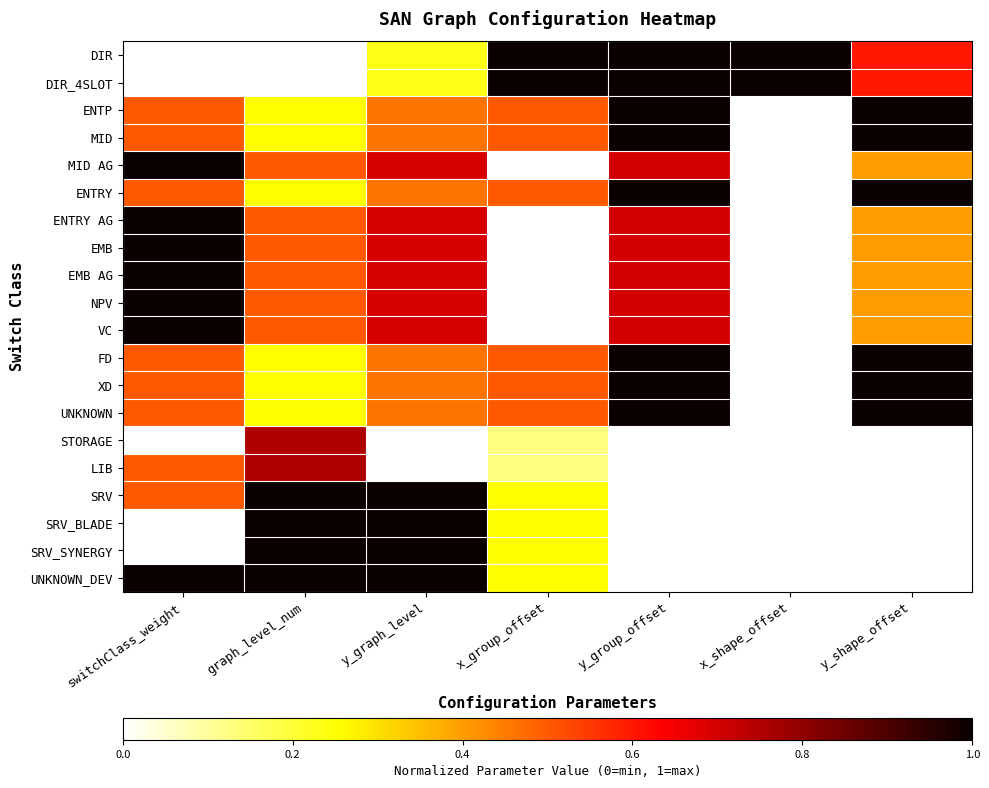

Reading left to right, list all the values displayed in this chart.

DIR: switchClass_weight=0.0	graph_level_num=0.0	y_graph_level=0.2	x_group_offset=1.0	y_group_offset=1.0	x_shape_offset=1.0	y_shape_offset=0.6
DIR_4SLOT: switchClass_weight=0.0	graph_level_num=0.0	y_graph_level=0.2	x_group_offset=1.0	y_group_offset=1.0	x_shape_offset=1.0	y_shape_offset=0.6
ENTP: switchClass_weight=0.5	graph_level_num=0.2	y_graph_level=0.5	x_group_offset=0.5	y_group_offset=1.0	x_shape_offset=0.0	y_shape_offset=1.0
MID: switchClass_weight=0.5	graph_level_num=0.2	y_graph_level=0.5	x_group_offset=0.5	y_group_offset=1.0	x_shape_offset=0.0	y_shape_offset=1.0
MID AG: switchClass_weight=1.0	graph_level_num=0.5	y_graph_level=0.7	x_group_offset=0.0	y_group_offset=0.7	x_shape_offset=0.0	y_shape_offset=0.4
ENTRY: switchClass_weight=0.5	graph_level_num=0.2	y_graph_level=0.5	x_group_offset=0.5	y_group_offset=1.0	x_shape_offset=0.0	y_shape_offset=1.0
ENTRY AG: switchClass_weight=1.0	graph_level_num=0.5	y_graph_level=0.7	x_group_offset=0.0	y_group_offset=0.7	x_shape_offset=0.0	y_shape_offset=0.4
EMB: switchClass_weight=1.0	graph_level_num=0.5	y_graph_level=0.7	x_group_offset=0.0	y_group_offset=0.7	x_shape_offset=0.0	y_shape_offset=0.4
EMB AG: switchClass_weight=1.0	graph_level_num=0.5	y_graph_level=0.7	x_group_offset=0.0	y_group_offset=0.7	x_shape_offset=0.0	y_shape_offset=0.4
NPV: switchClass_weight=1.0	graph_level_num=0.5	y_graph_level=0.7	x_group_offset=0.0	y_group_offset=0.7	x_shape_offset=0.0	y_shape_offset=0.4
VC: switchClass_weight=1.0	graph_level_num=0.5	y_graph_level=0.7	x_group_offset=0.0	y_group_offset=0.7	x_shape_offset=0.0	y_shape_offset=0.4
FD: switchClass_weight=0.5	graph_level_num=0.2	y_graph_level=0.5	x_group_offset=0.5	y_group_offset=1.0	x_shape_offset=0.0	y_shape_offset=1.0
XD: switchClass_weight=0.5	graph_level_num=0.2	y_graph_level=0.5	x_group_offset=0.5	y_group_offset=1.0	x_shape_offset=0.0	y_shape_offset=1.0
UNKNOWN: switchClass_weight=0.5	graph_level_num=0.2	y_graph_level=0.5	x_group_offset=0.5	y_group_offset=1.0	x_shape_offset=0.0	y_shape_offset=1.0
STORAGE: switchClass_weight=0.0	graph_level_num=0.8	y_graph_level=0.0	x_group_offset=0.1	y_group_offset=0.0	x_shape_offset=0.0	y_shape_offset=0.0
LIB: switchClass_weight=0.5	graph_level_num=0.8	y_graph_level=0.0	x_group_offset=0.1	y_group_offset=0.0	x_shape_offset=0.0	y_shape_offset=0.0
SRV: switchClass_weight=0.5	graph_level_num=1.0	y_graph_level=1.0	x_group_offset=0.2	y_group_offset=0.0	x_shape_offset=0.0	y_shape_offset=0.0
SRV_BLADE: switchClass_weight=0.0	graph_level_num=1.0	y_graph_level=1.0	x_group_offset=0.2	y_group_offset=0.0	x_shape_offset=0.0	y_shape_offset=0.0
SRV_SYNERGY: switchClass_weight=0.0	graph_level_num=1.0	y_graph_level=1.0	x_group_offset=0.2	y_group_offset=0.0	x_shape_offset=0.0	y_shape_offset=0.0
UNKNOWN_DEV: switchClass_weight=1.0	graph_level_num=1.0	y_graph_level=1.0	x_group_offset=0.2	y_group_offset=0.0	x_shape_offset=0.0	y_shape_offset=0.0